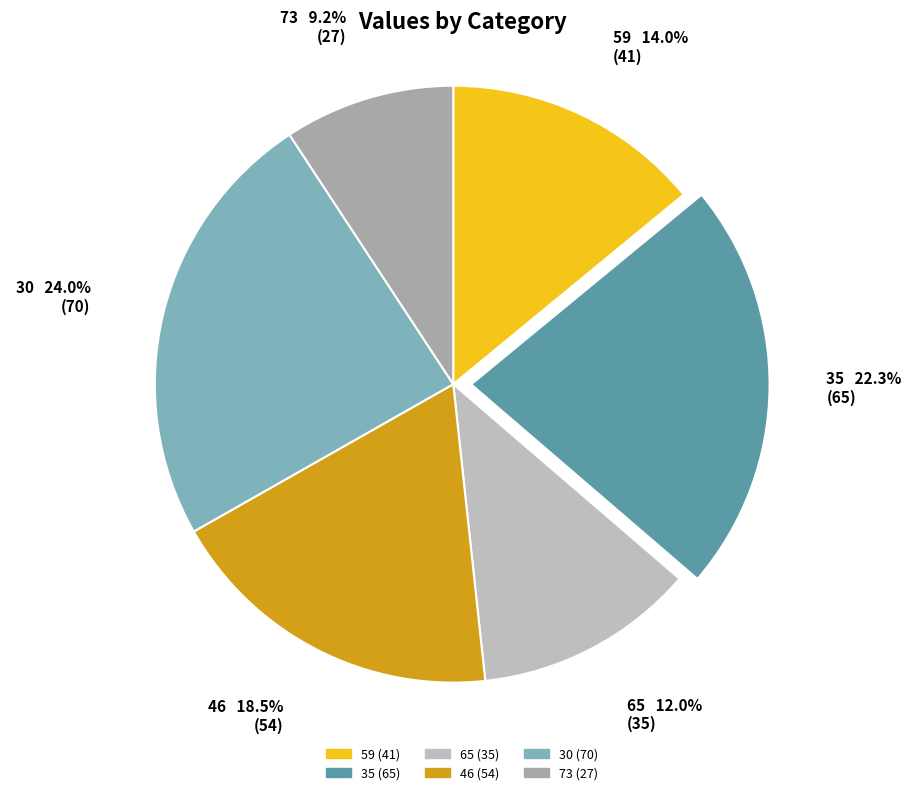

To the nearest percent, what is the difference between the largest and smallest slice percentages?

15%